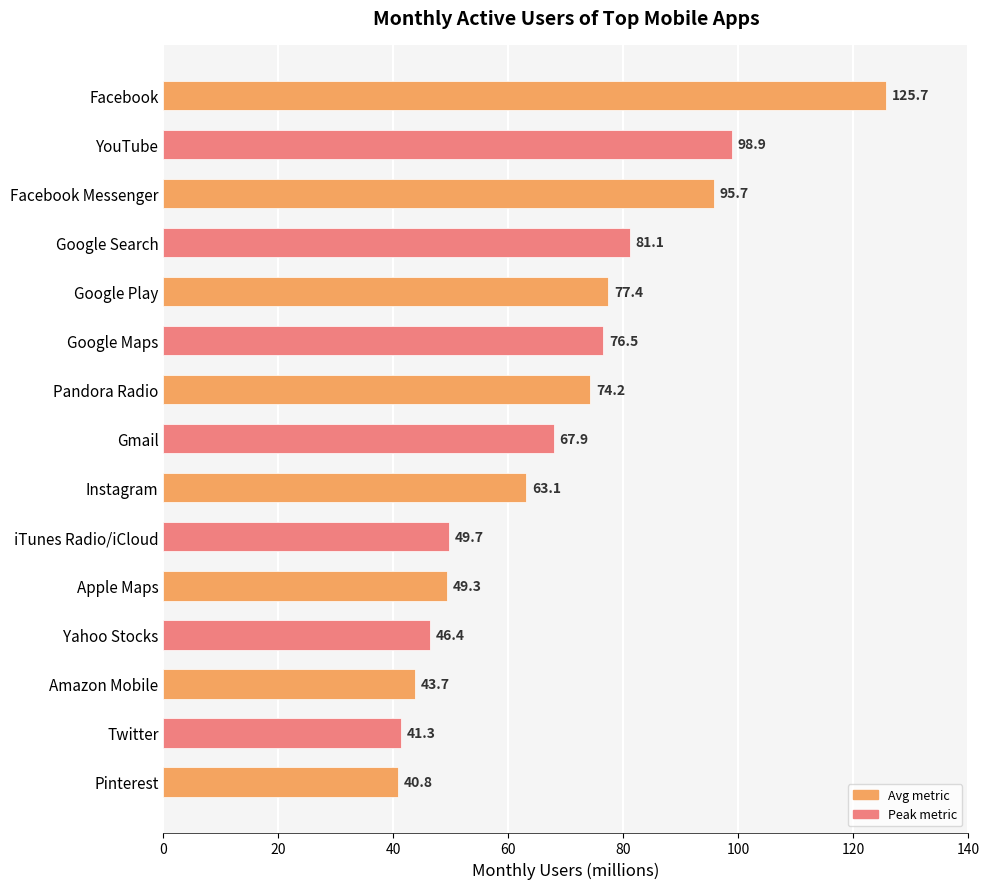

What is the label of the 14th bar from the top?

Twitter